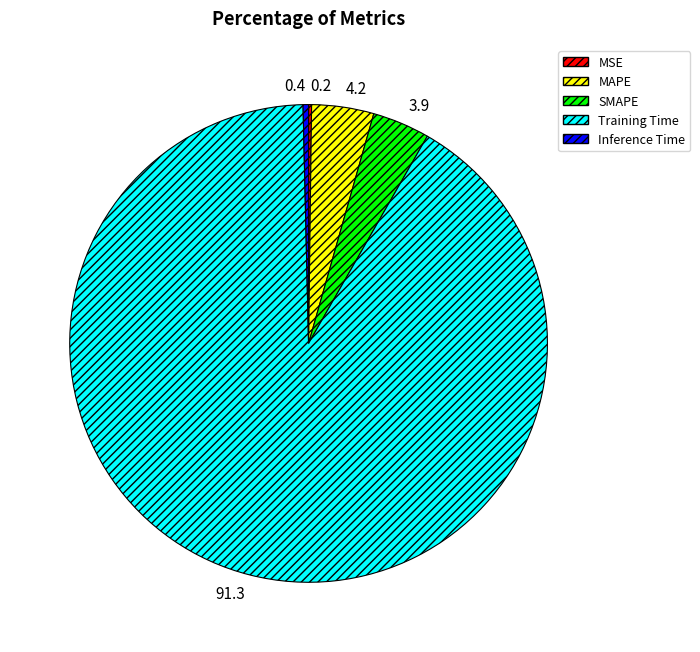

Is Training Time the majority of the pie?

Yes